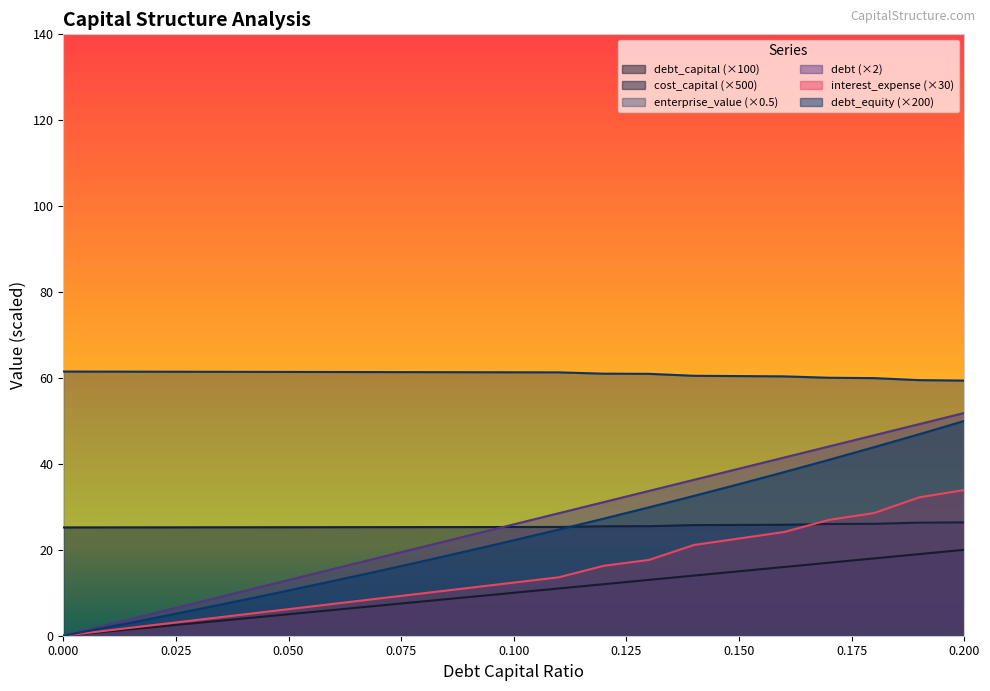

How many series are shown in this chart?

6